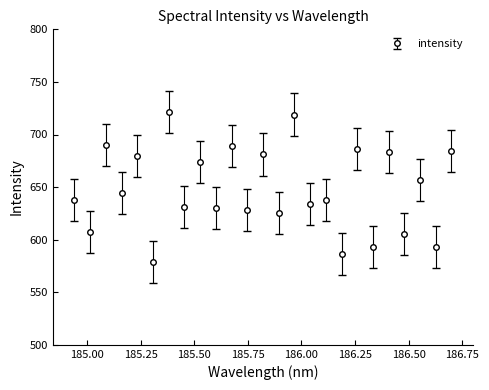

What is the average value?

648